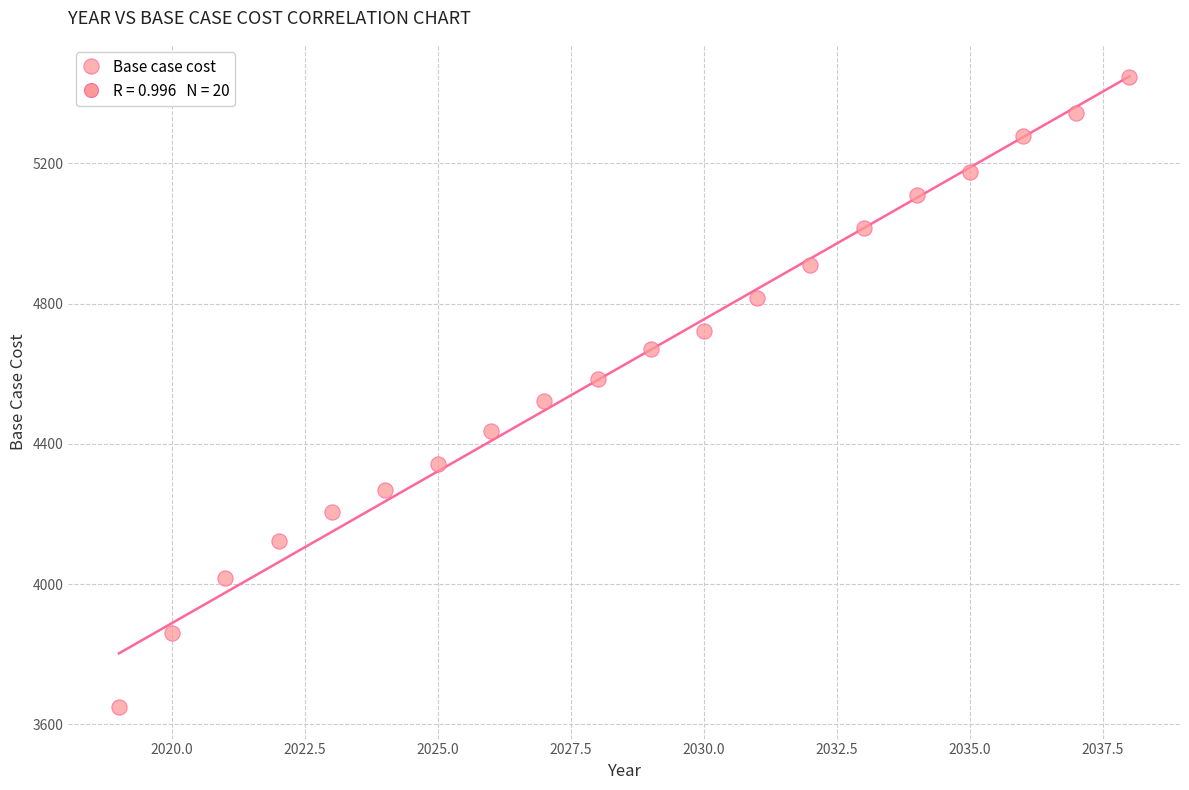

What is the range of X values (max minus min)?

19.0